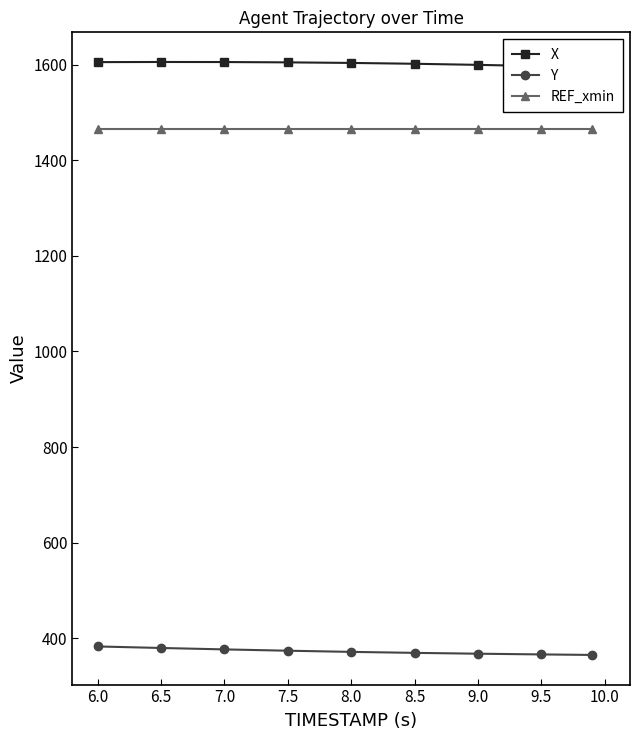

The Y series shows 379.2 at 6.5. True or false?

True